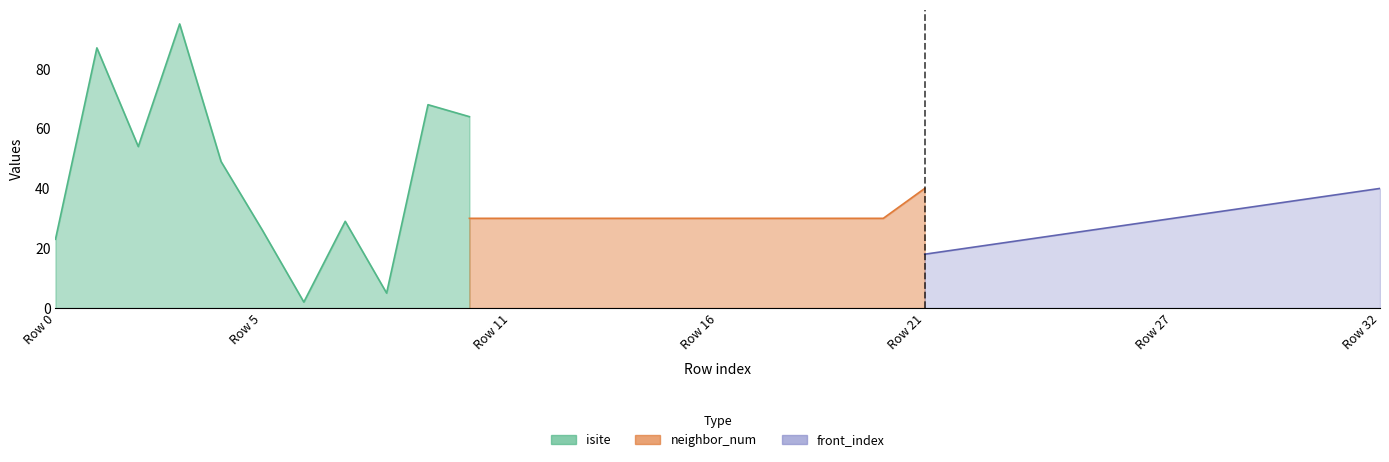

At how many categories does at least one series exceed 94?

1